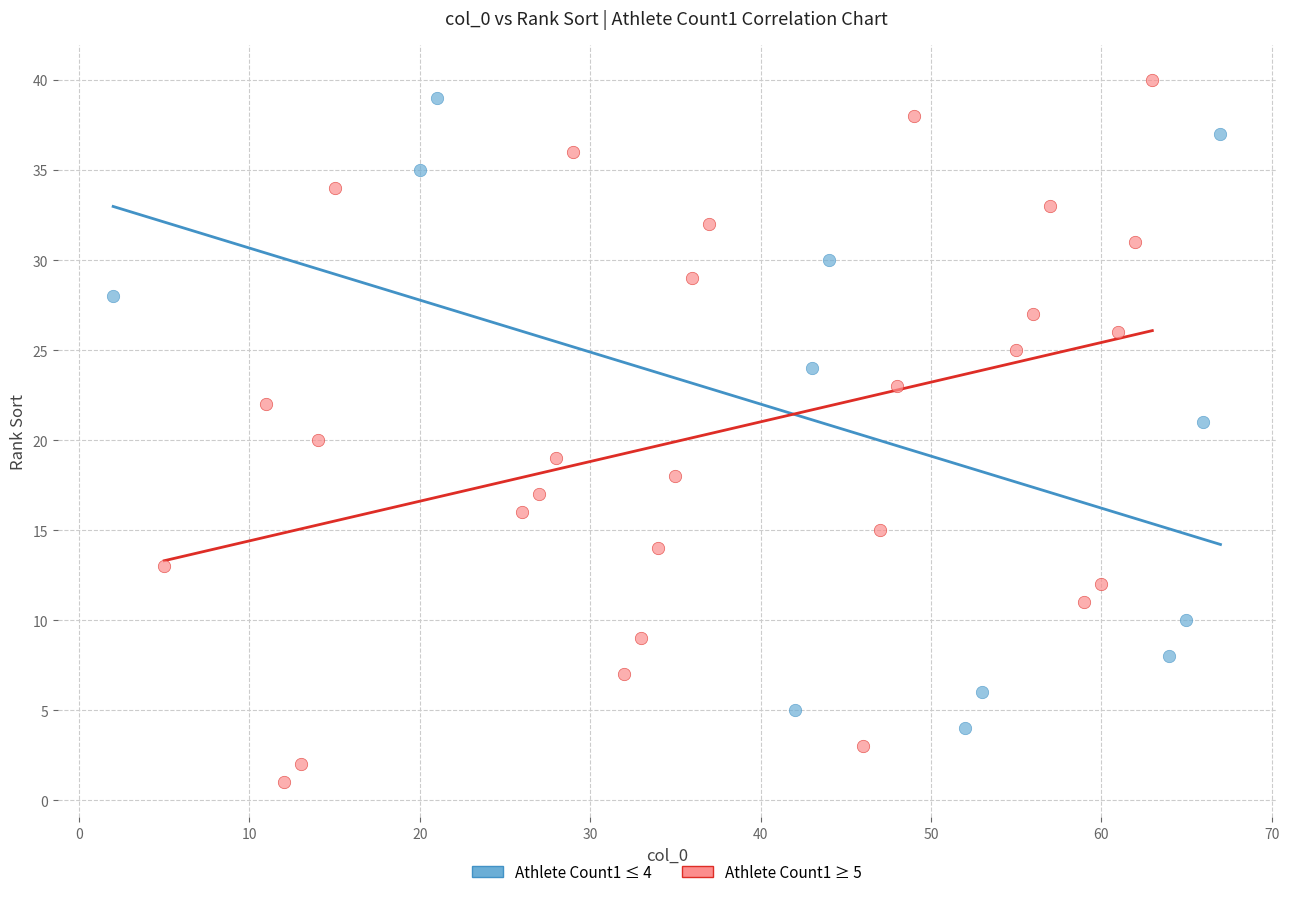

Which series contains the highest Y value?

Athlete Count1 ≥ 5